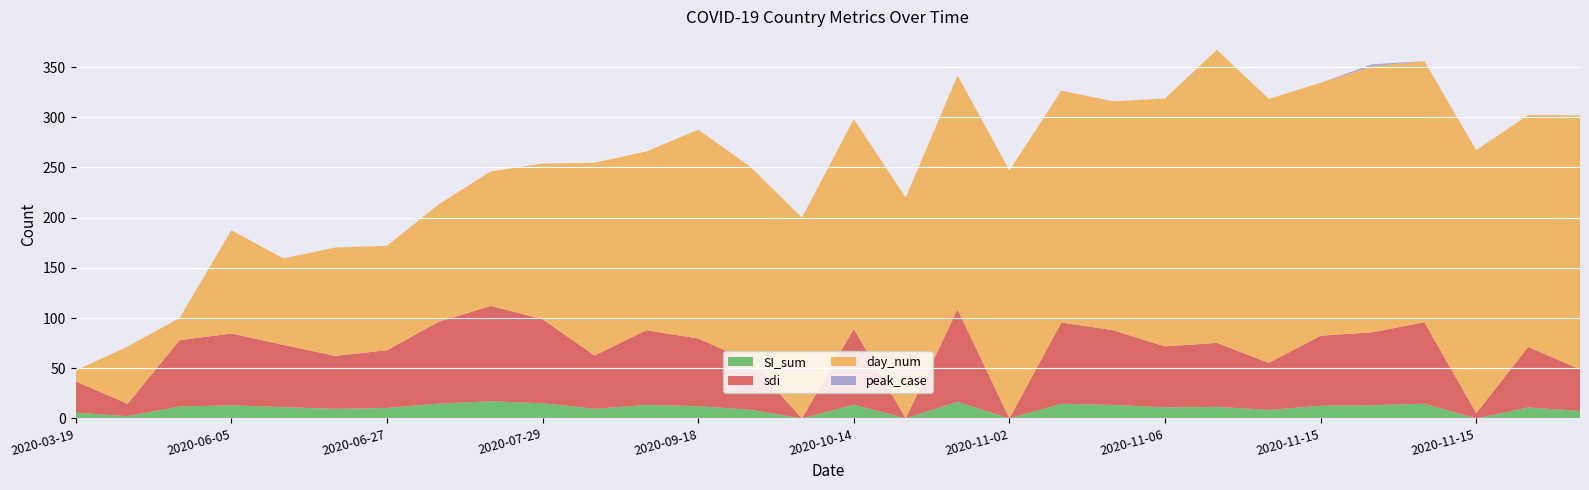

Reading right to left, extract all data points from this chart.

SI_sum: 7.5	10.9	0.0	14.6	13.1	12.6	8.5	11.5	11.0	13.4	14.6	0.0	16.6	0.0	13.6	0.0	8.7	12.2	13.4	9.6	15.1	17.1	14.7	10.4	9.5	11.2	12.9	11.9	2.2	5.6
sdi: 41.4	60.3	5.2	81.2	72.7	69.8	46.9	63.7	60.8	74.4	80.9	0.0	92.0	0.0	75.6	0.0	48.2	67.4	74.4	53.1	83.7	94.9	81.6	57.6	52.7	62.1	71.6	66.0	12.4	31.2
day_num: 253.0	231.0	262.0	260.0	265.0	252.0	263.0	292.0	247.0	228.0	231.0	247.0	233.0	220.0	209.0	200.0	194.0	208.0	178.0	192.0	155.0	134.0	117.0	104.0	108.0	86.0	103.0	22.0	57.0	11.0
peak_case: 0.0	0.0	0.0	0.0	2.0	0.0	0.0	0.0	0.0	0.0	0.0	0.0	0.0	0.0	0.0	0.0	0.0	0.0	0.0	0.0	0.0	0.0	0.0	0.0	0.0	0.0	0.0	0.0	0.0	0.0